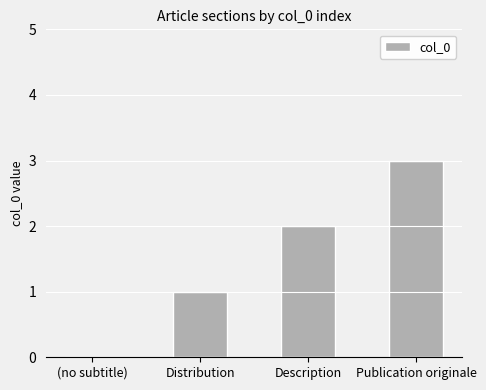

Where is the data nearest to the value 1?

Distribution